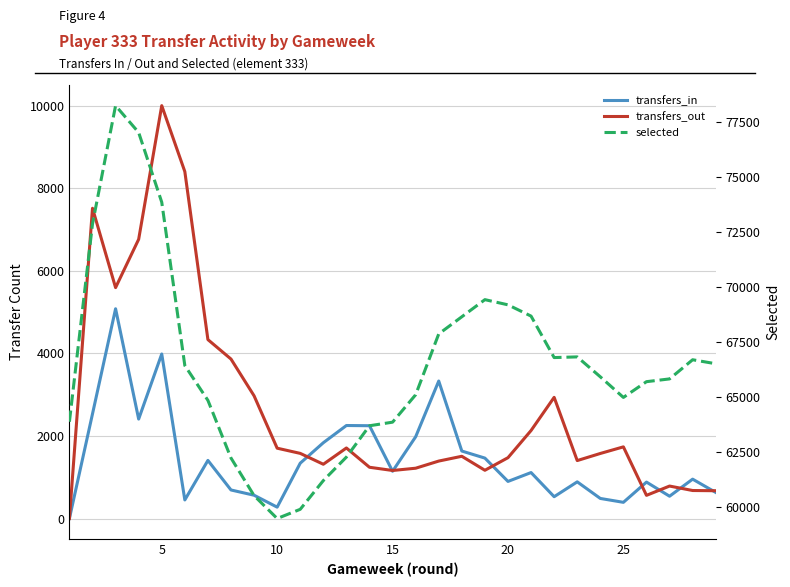

What are all the series names shown in the legend?

transfers_in, transfers_out, selected